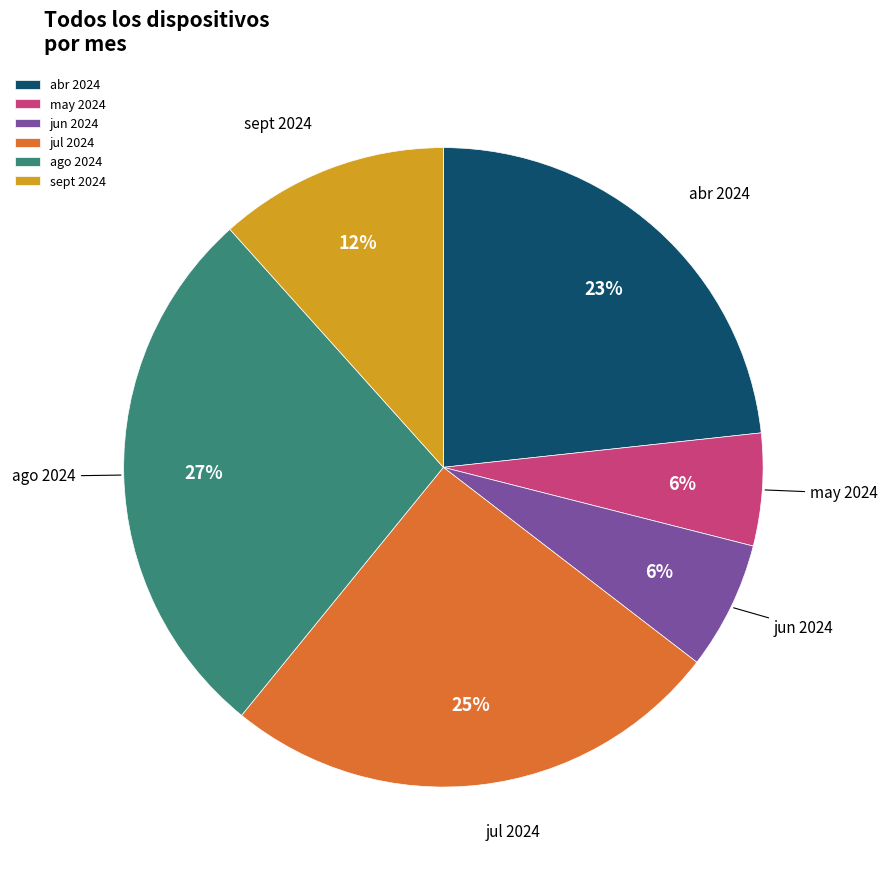

Which has a higher value, abr 2024 or jun 2024?

abr 2024